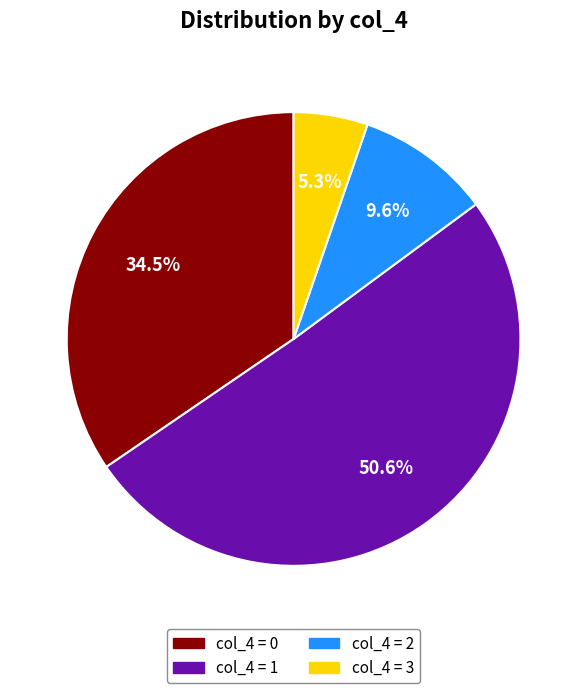

How many slices are in this pie chart?

4